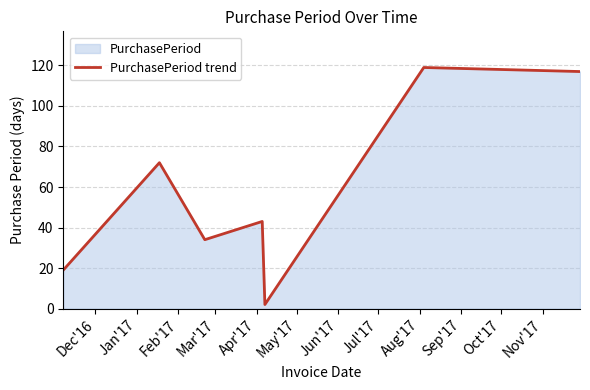

Reading left to right, list all the values displayed in this chart.

19	72	34	43	2	119	117